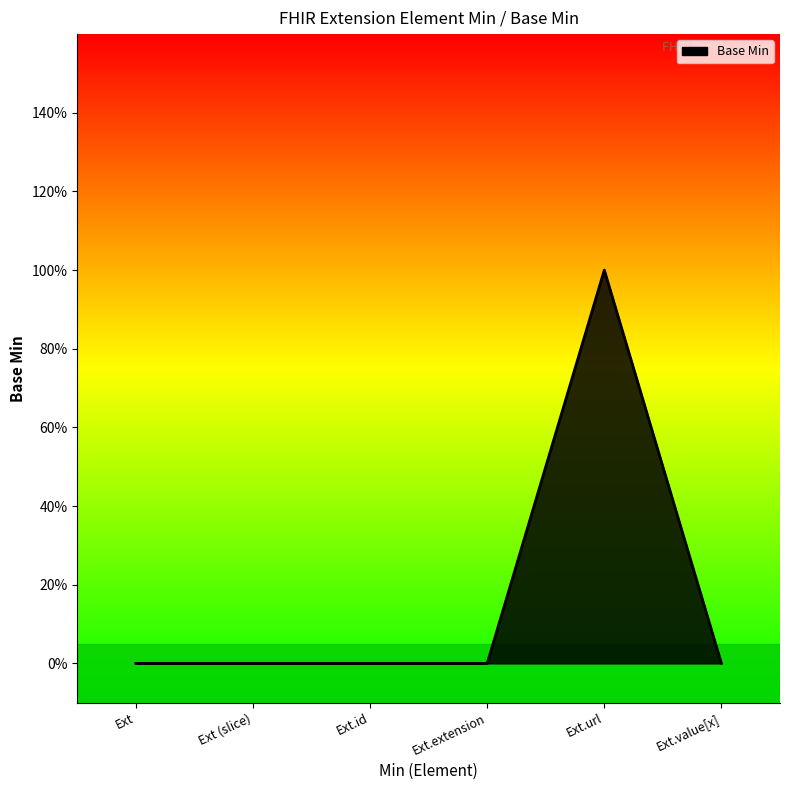

What is the difference between the maximum and minimum values?

1